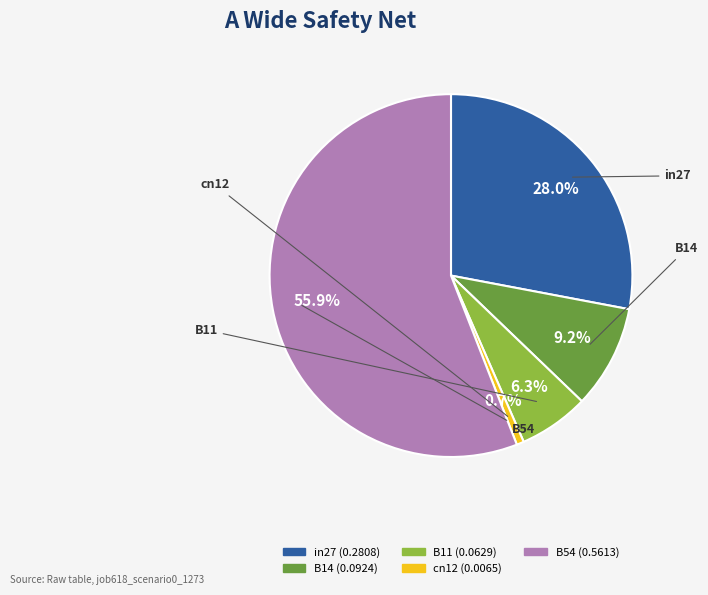

Is in27 the majority of the pie?

No